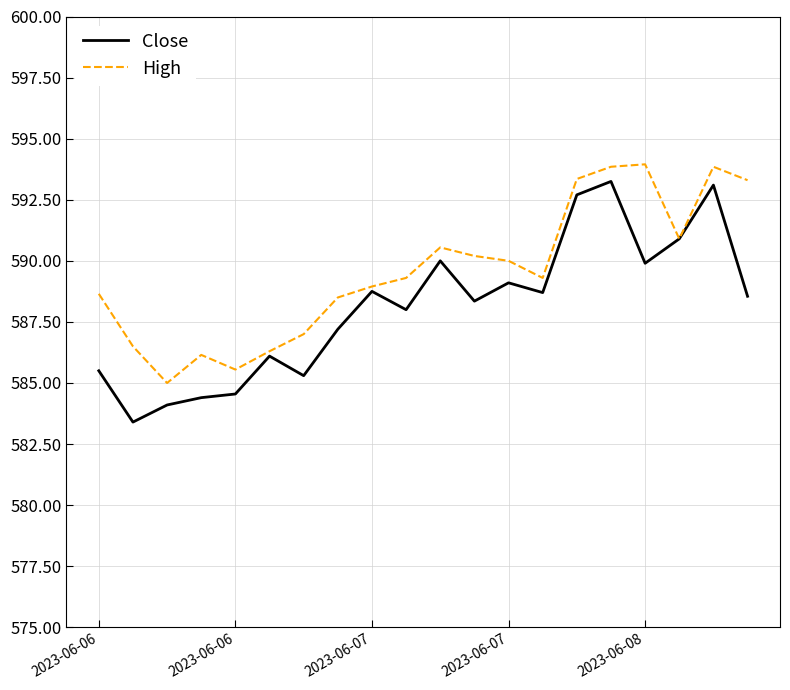

Rank the series by their average value, from highest to lowest.

High, Close